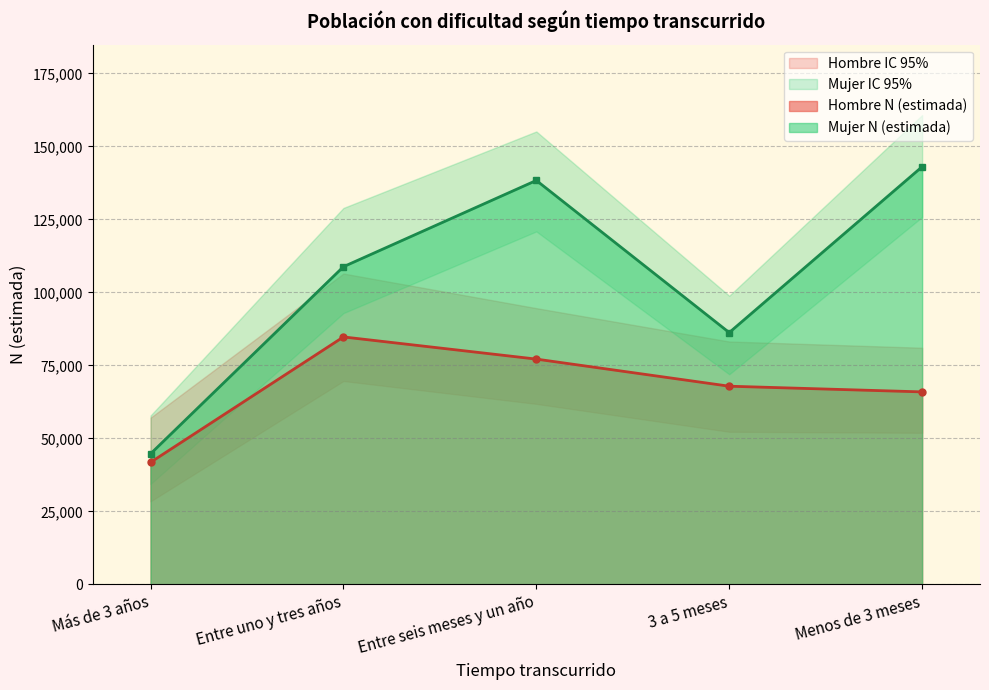

At which label does Mujer N (estimada) first exceed 108779?

Entre seis meses y un año